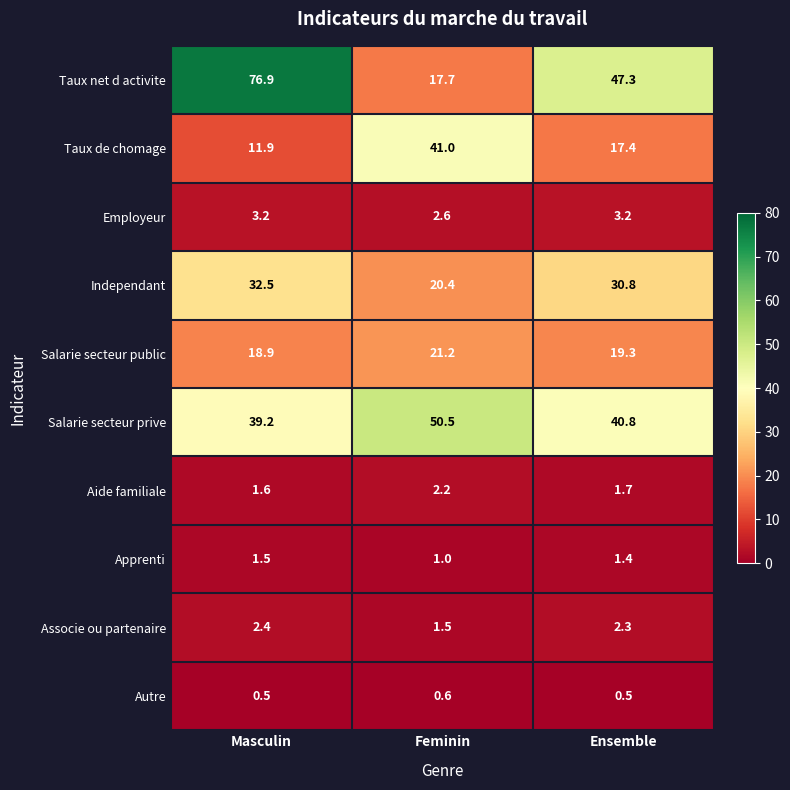

What is the difference between the Taux net d activite values at Feminin and Ensemble?

29.6